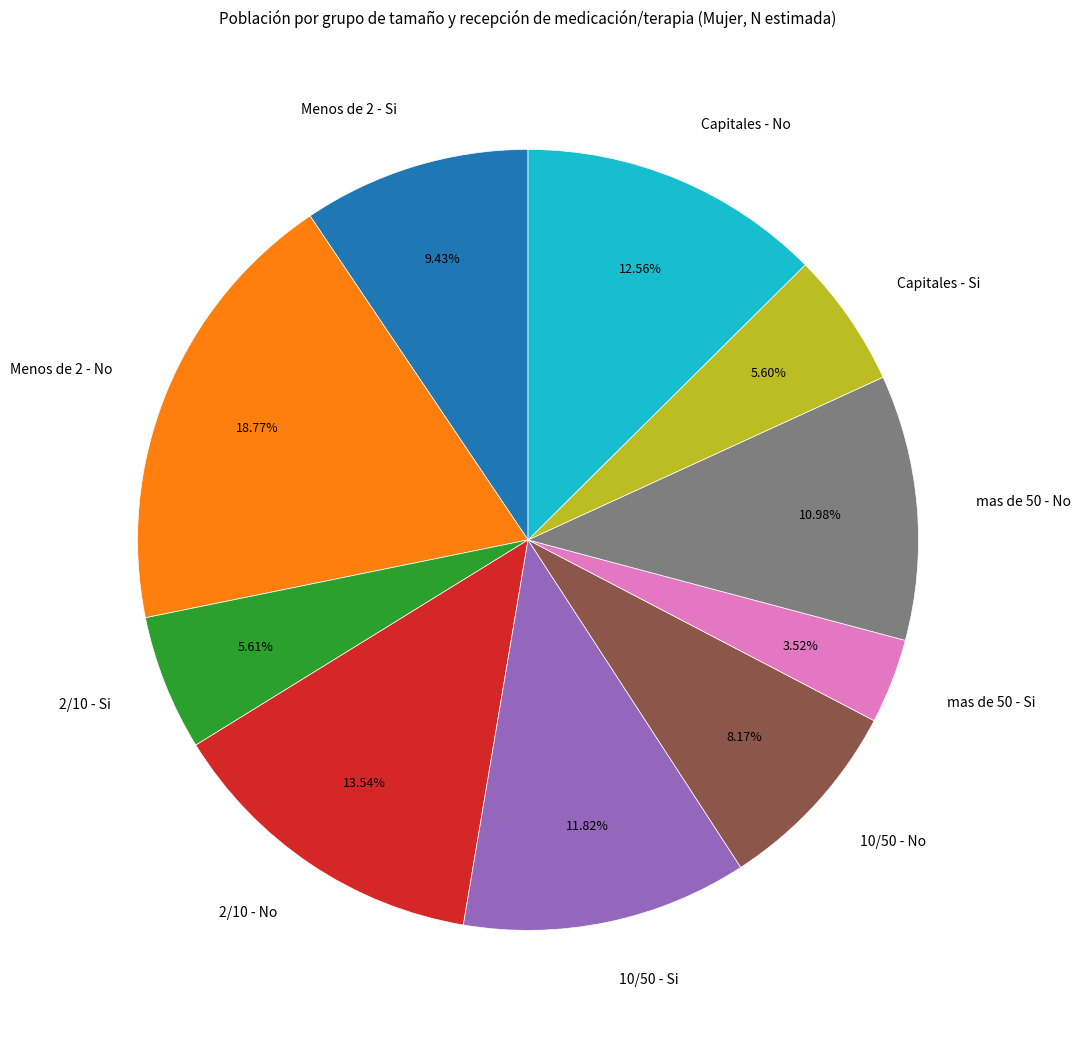

To the nearest percent, what is the combined percentage of 2/10 - Si and mas de 50 - Si?

9%